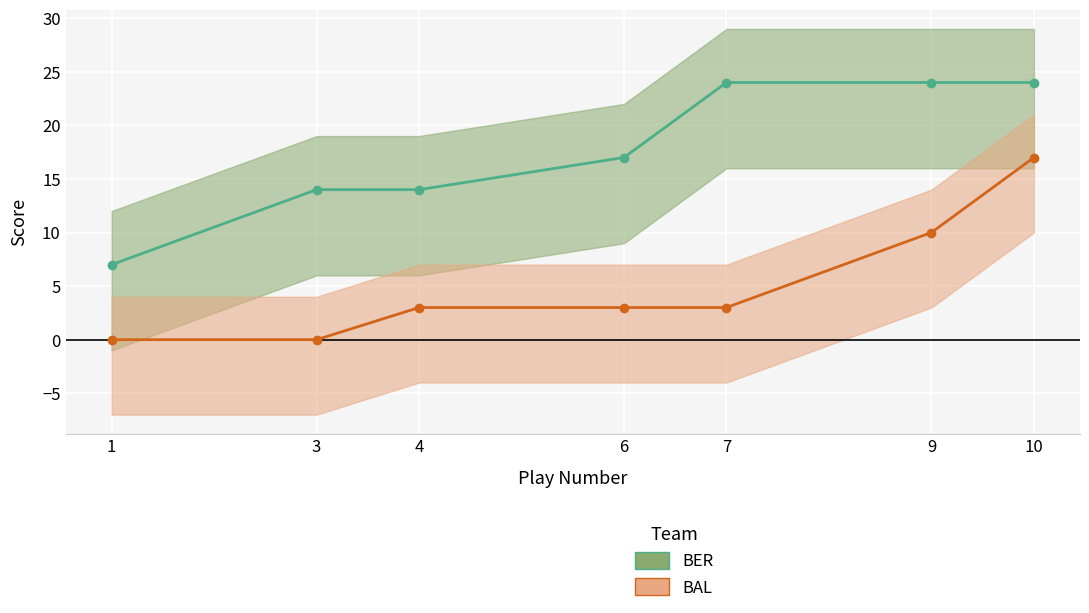

Which series has the largest total across all categories?

BER